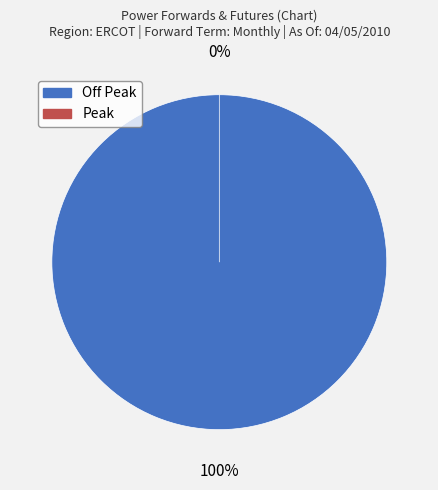

To the nearest percent, what is the difference between the largest and smallest slice percentages?

100%